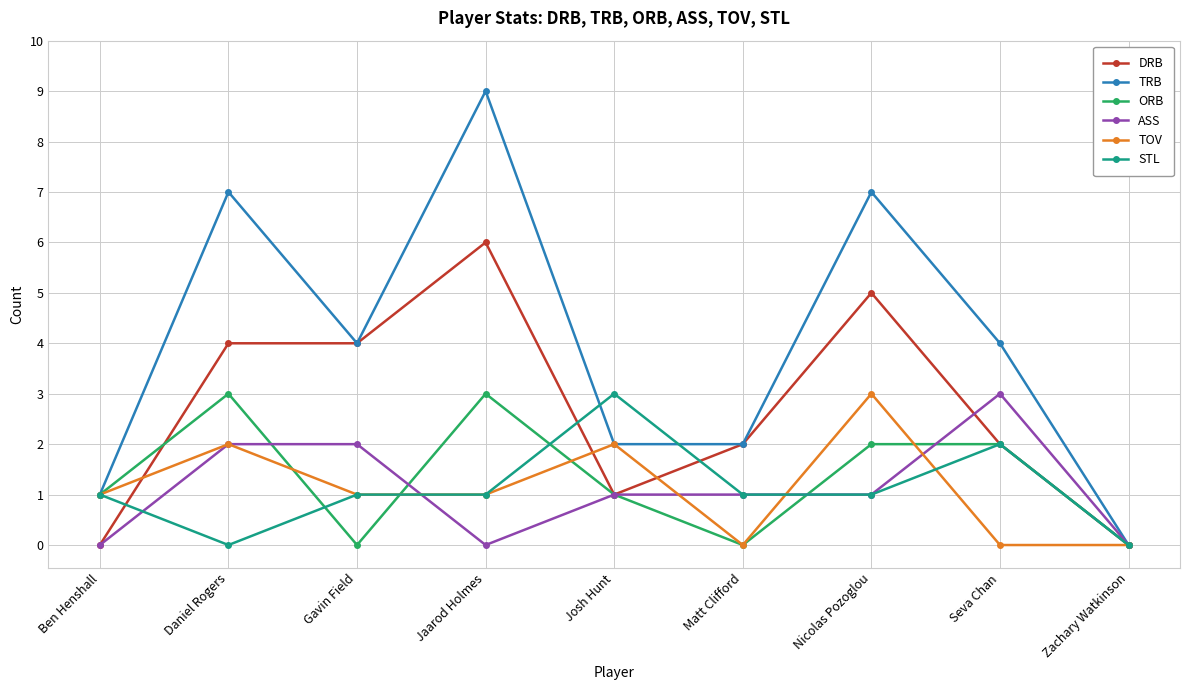

What is the total value across all series at Daniel Rogers?

18